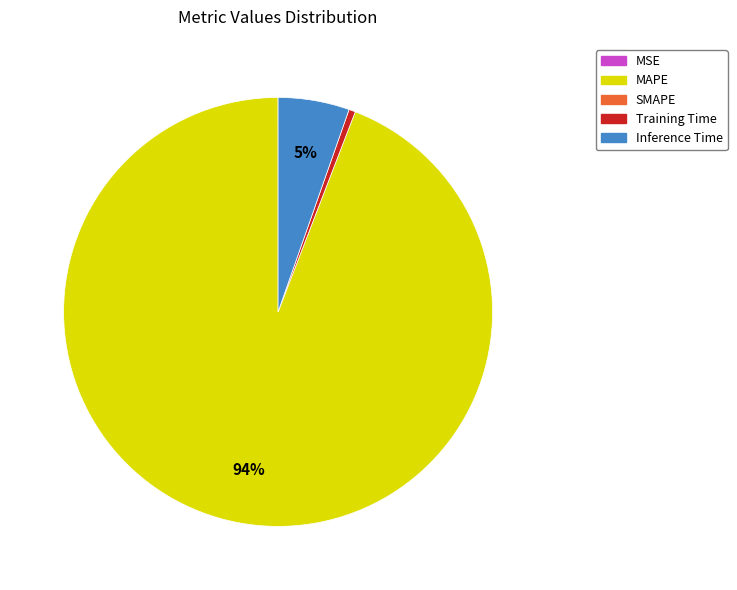

Does any single category account for the majority?

Yes